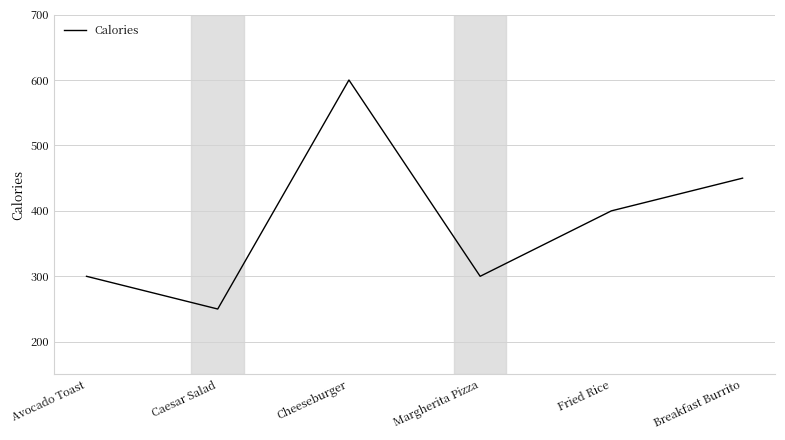

Is this an area chart (filled region under the line)?

No